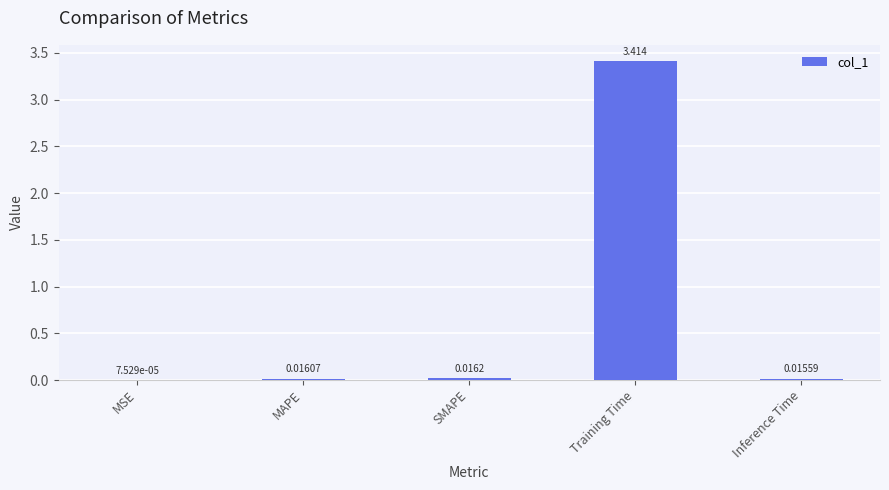

Where is the data nearest to the value 1?

SMAPE